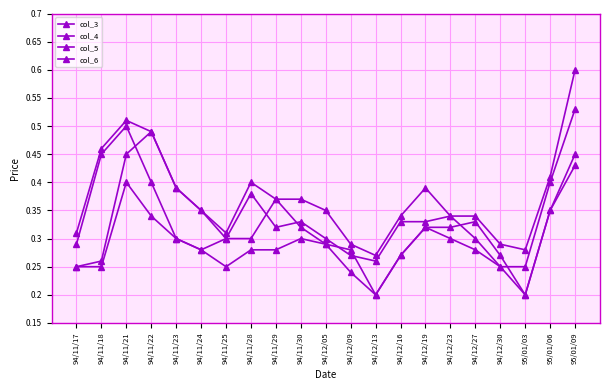

Which category has the highest value across all series?

95/01/09